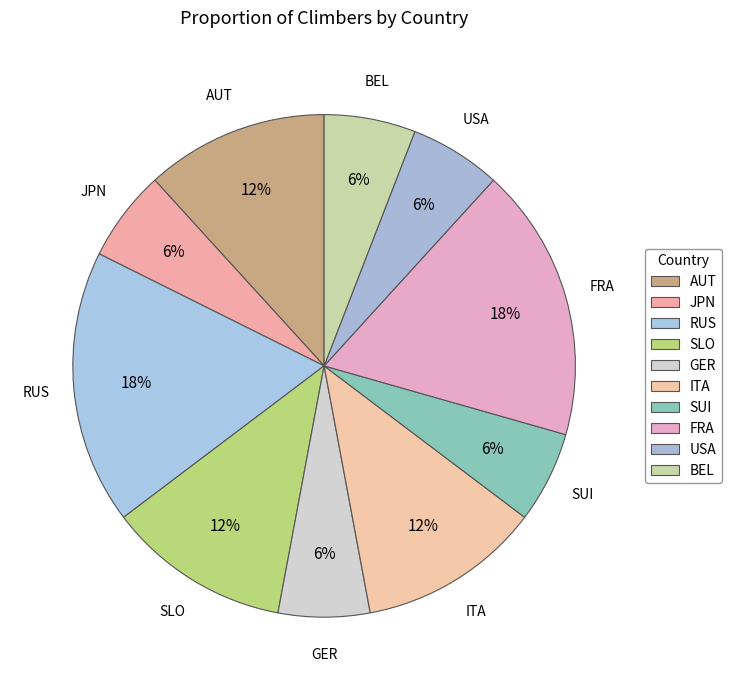

To the nearest percent, what percentage of the pie is SUI?

6%